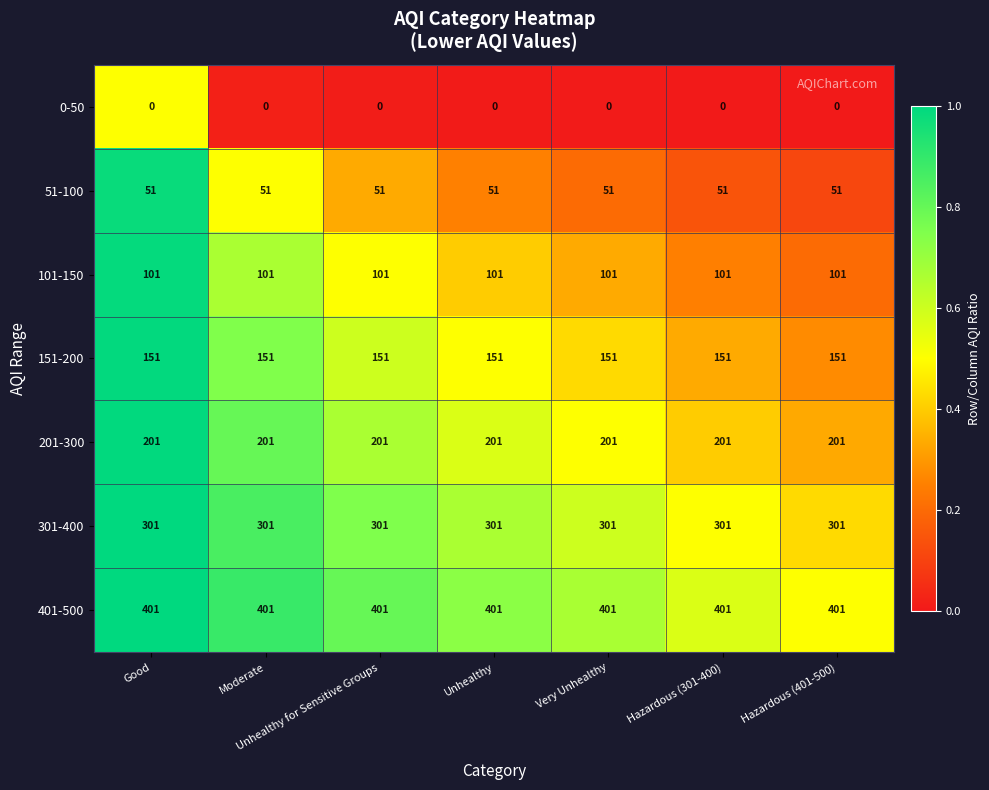

What is the greatest value displayed?

401